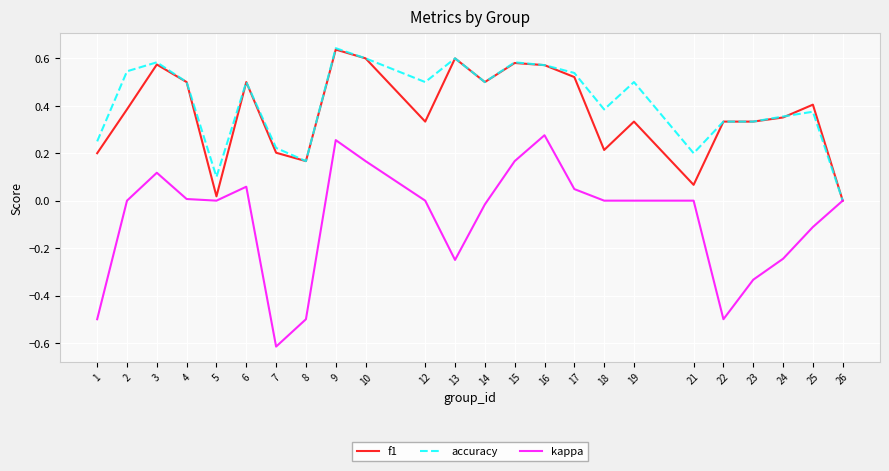

What are all the series names shown in the legend?

f1, accuracy, kappa